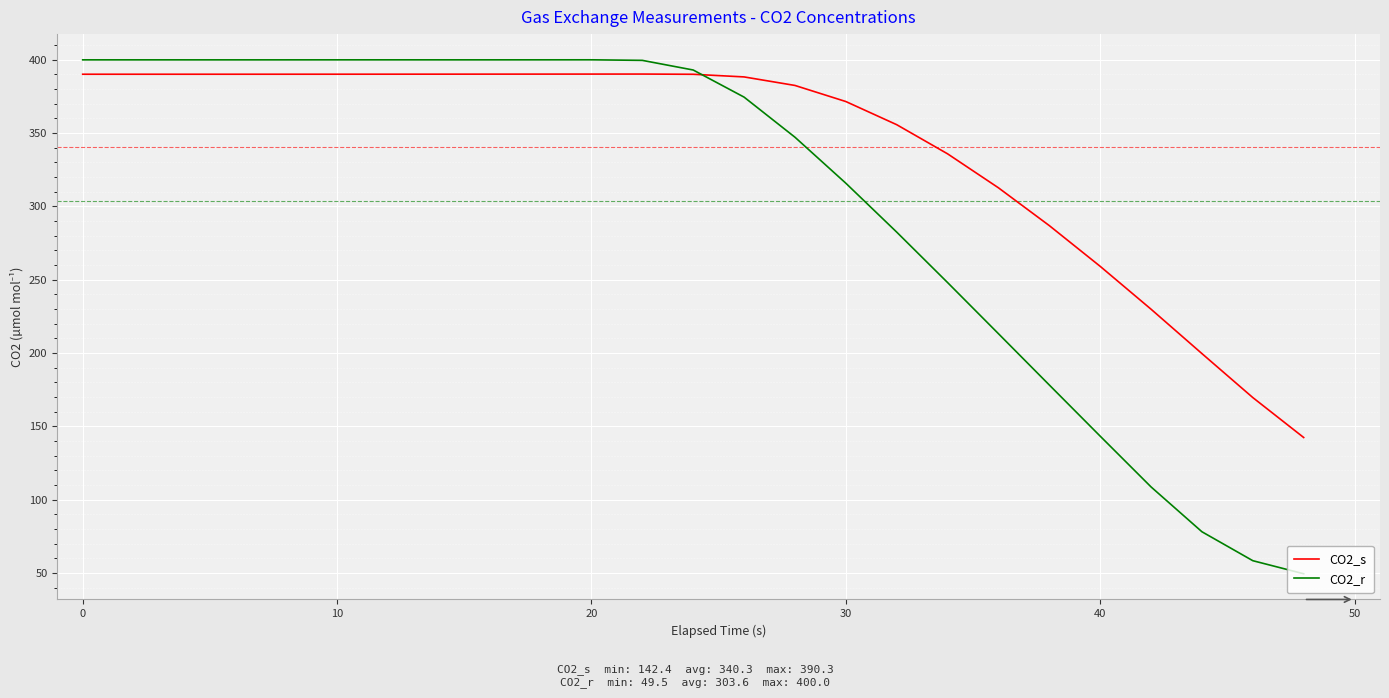

True or false: CO2_r has more than 0 points higher than both neighbors.

True